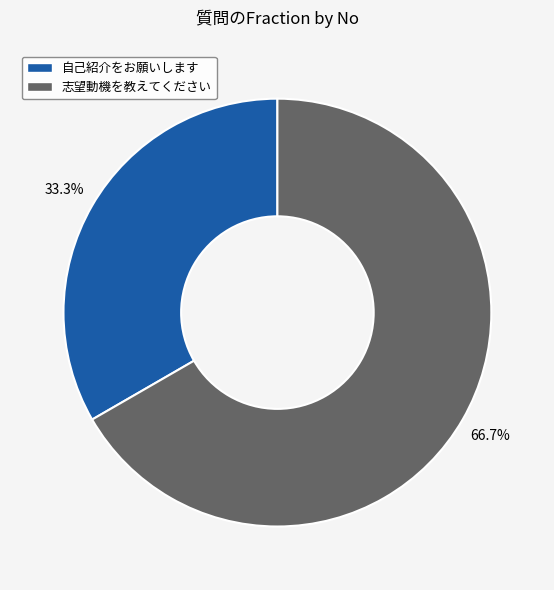

How many segments does this pie chart have?

2